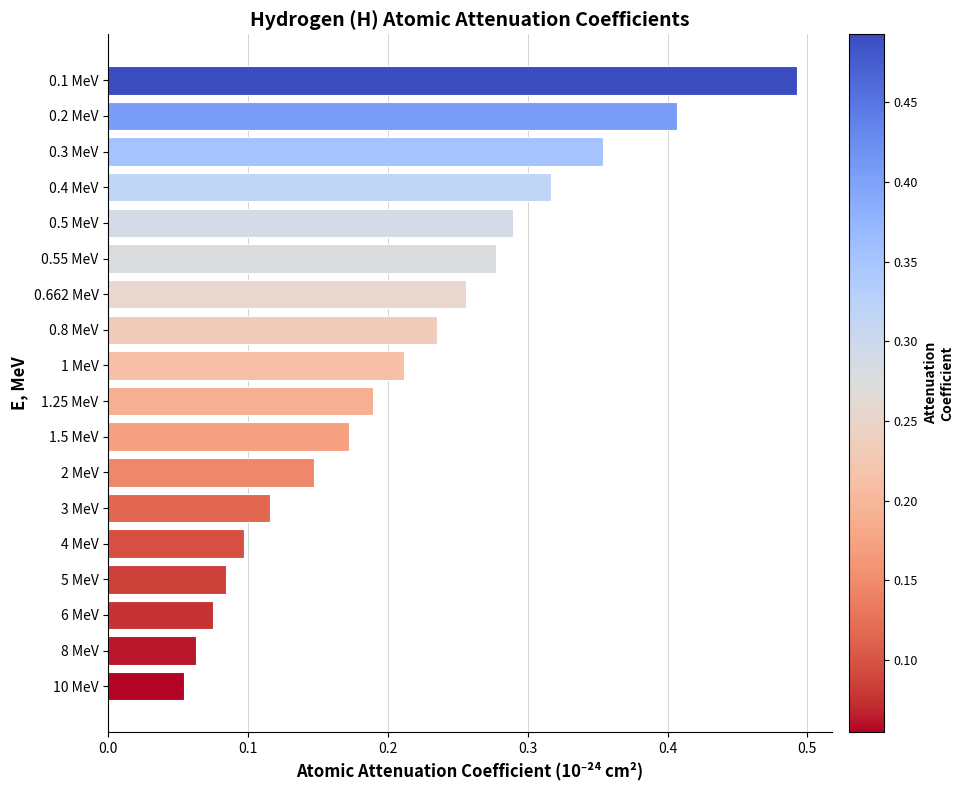

Rank the categories by value from highest to lowest.

0.1 MeV, 0.2 MeV, 0.3 MeV, 0.4 MeV, 0.5 MeV, 0.55 MeV, 0.662 MeV, 0.8 MeV, 1 MeV, 1.25 MeV, 1.5 MeV, 2 MeV, 3 MeV, 4 MeV, 5 MeV, 6 MeV, 8 MeV, 10 MeV